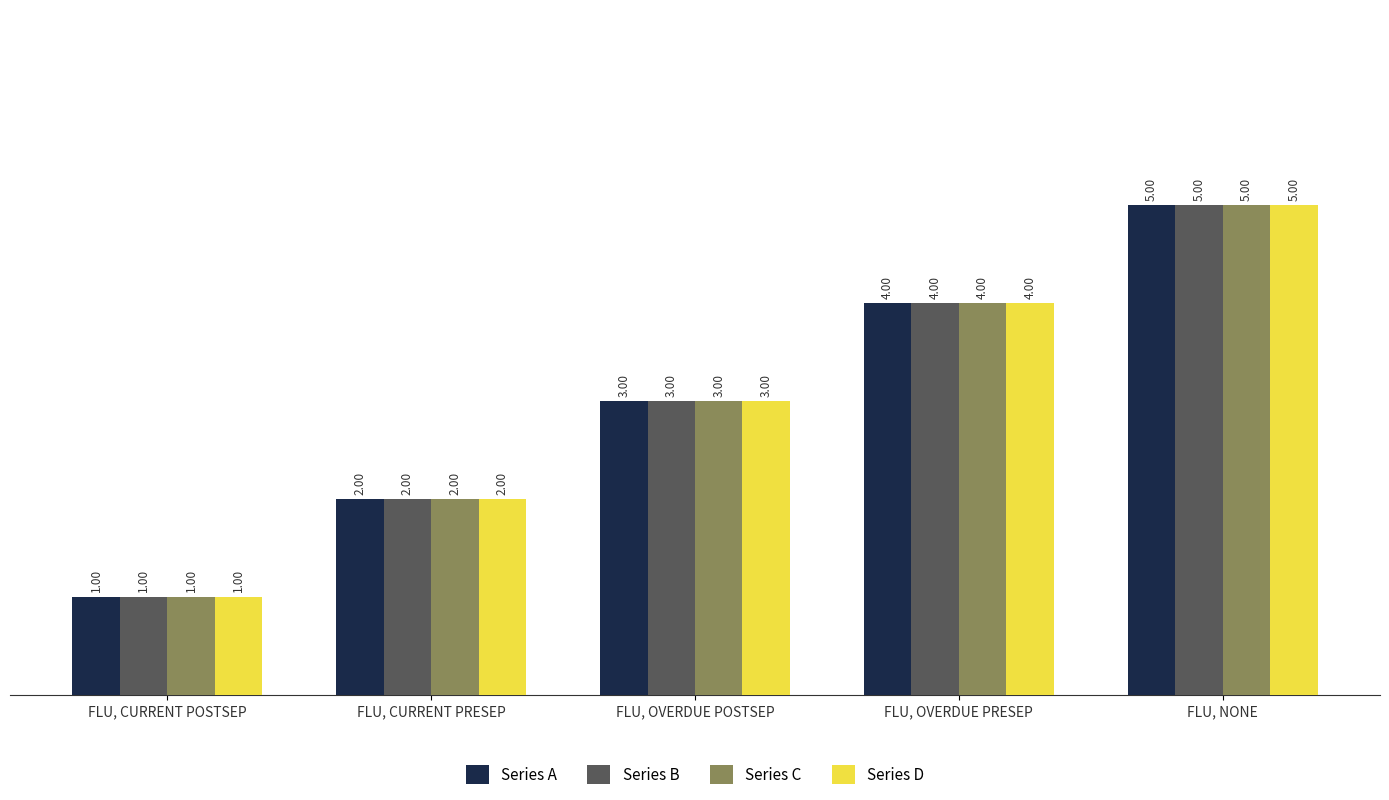

At which label is Series C closest to 3?

FLU, OVERDUE POSTSEP